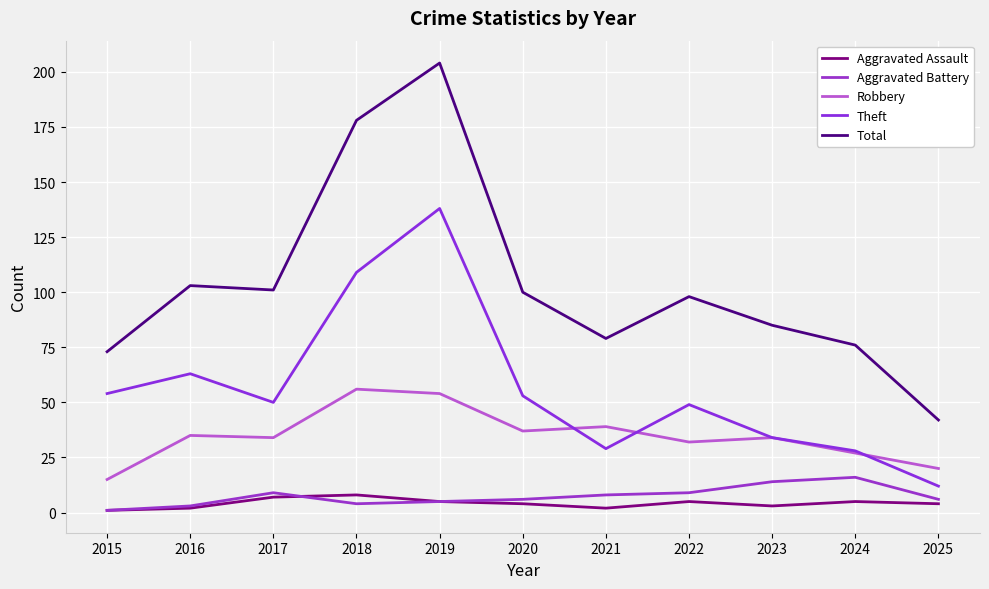

Rank the series by their maximum value, from lowest to highest.

Aggravated Assault, Aggravated Battery, Robbery, Theft, Total